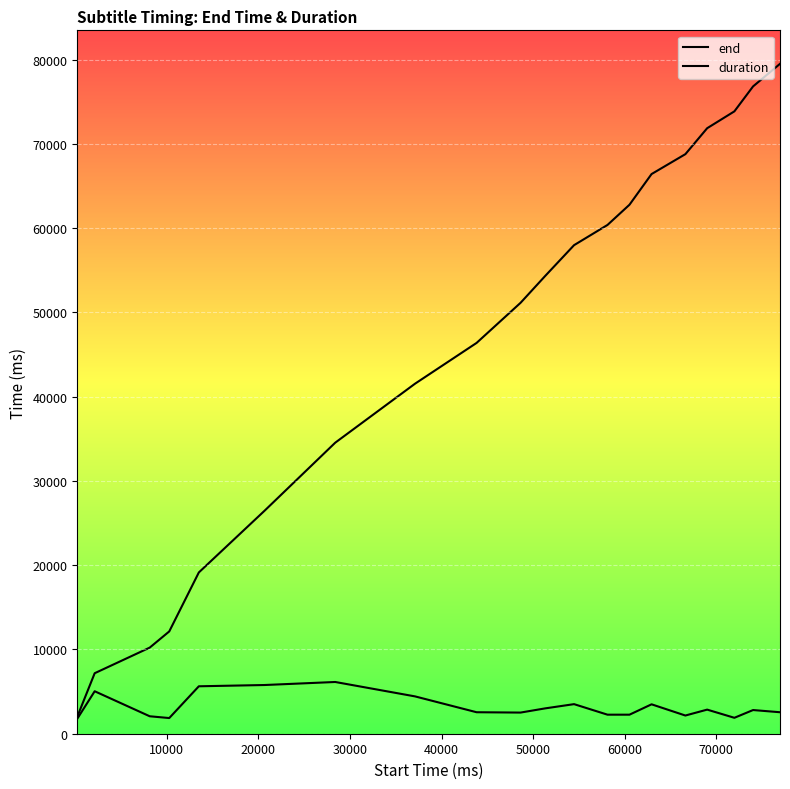

How many lines are shown in the chart?

2